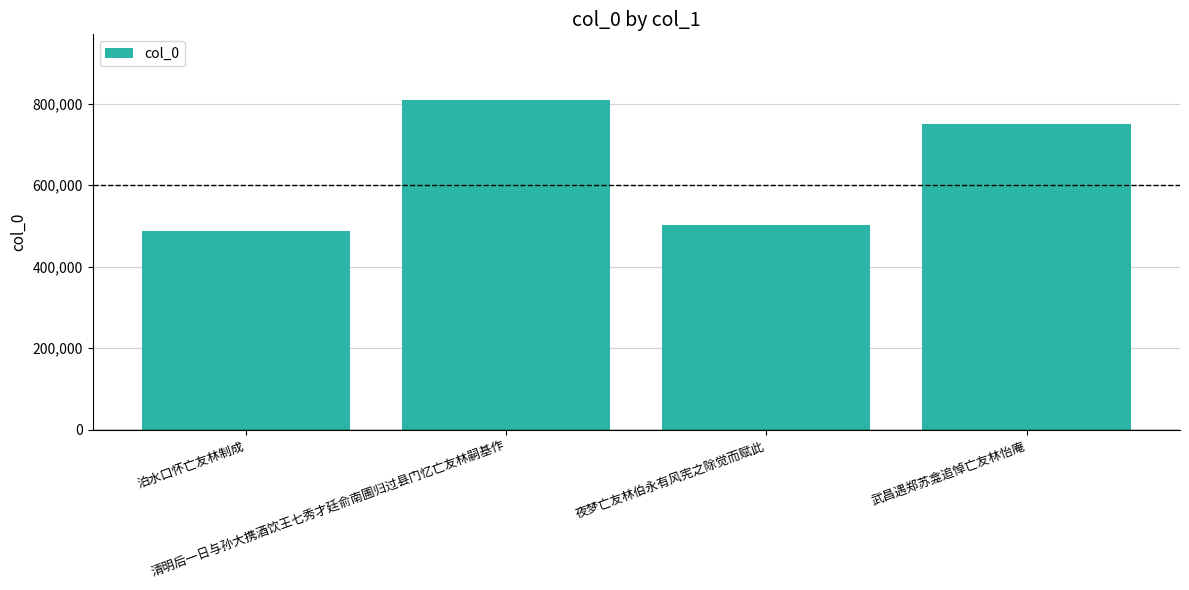

What is the difference between the values at 泊水口怀亡友林制成 and 夜梦亡友林伯永有风宪之除觉而赋此?

13457